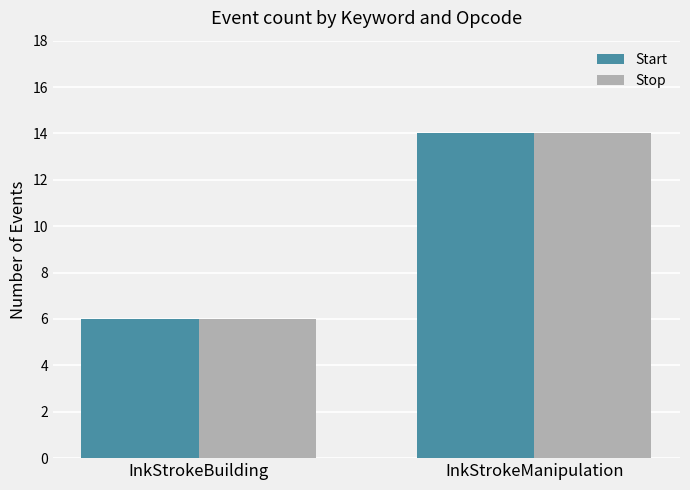

What is the sum of all Start values?

20